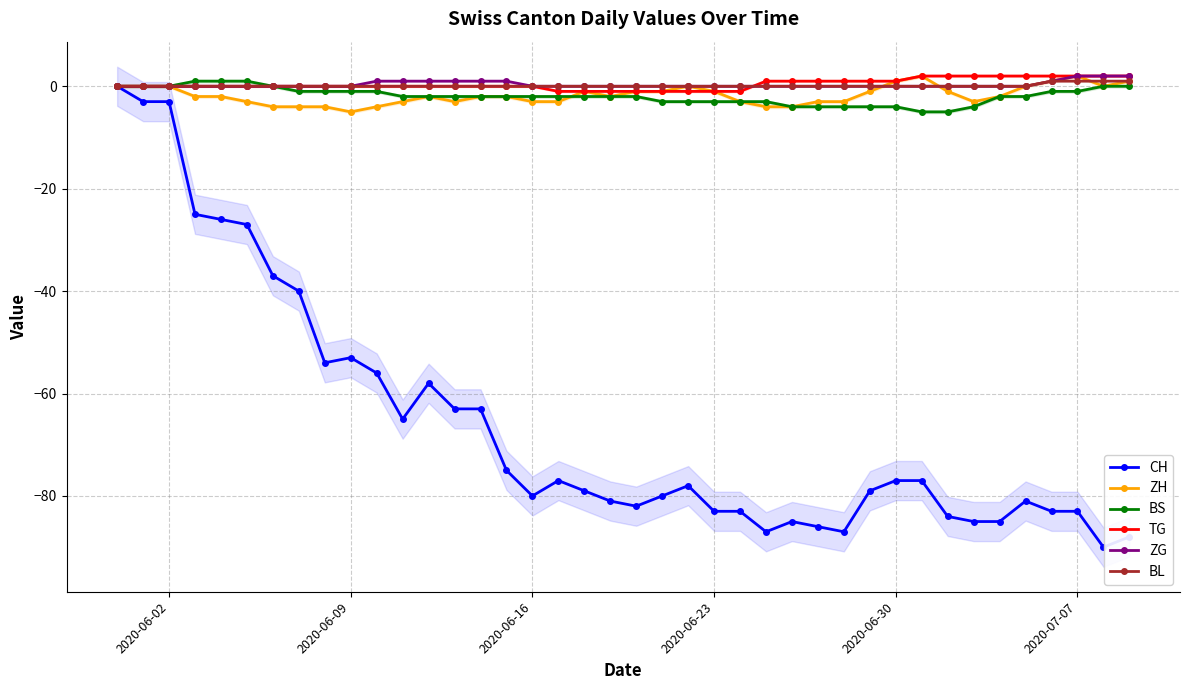

Count the TG values in the range 0 to 1.

23